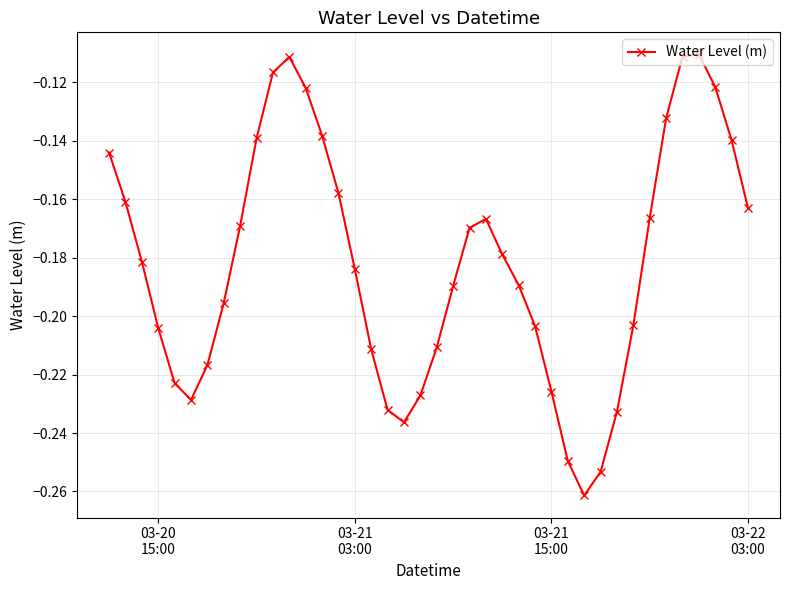

What is the sum of all values?

-7.3